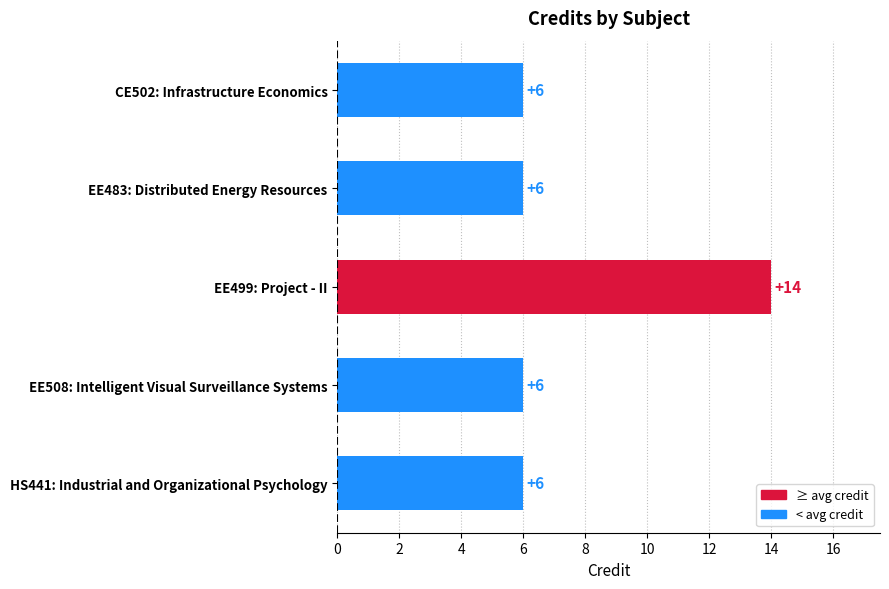

Reading bottom to top, transcribe all the data shown in this chart.

HS441: Industrial and Organizational Psychology=6	EE508: Intelligent Visual Surveillance Systems=6	EE499: Project - II=14	EE483: Distributed Energy Resources=6	CE502: Infrastructure Economics=6